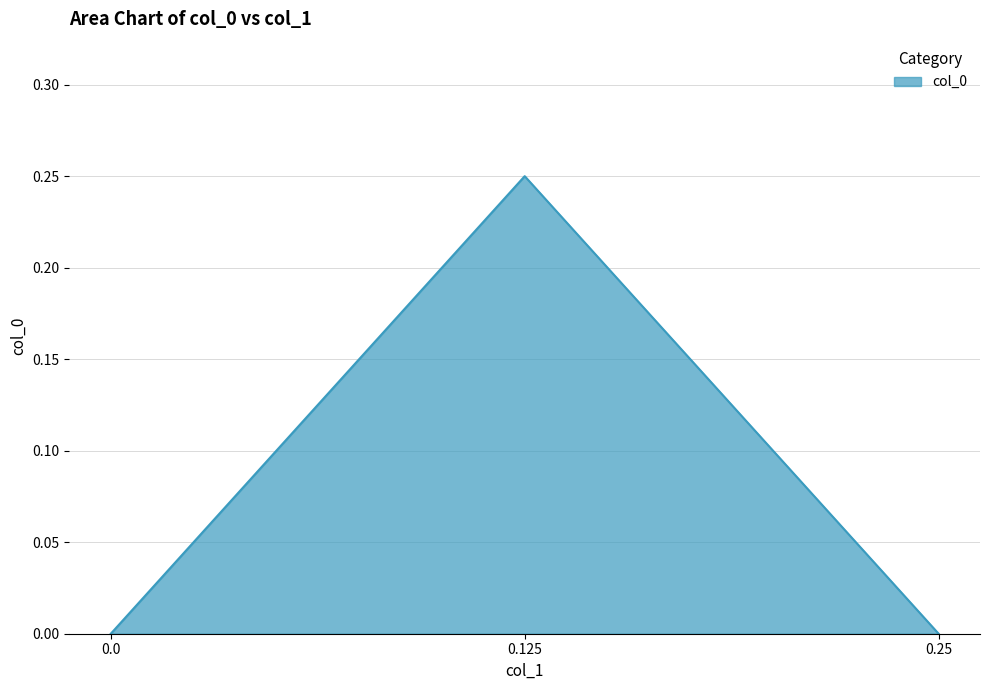

What is the greatest value displayed?

0.2